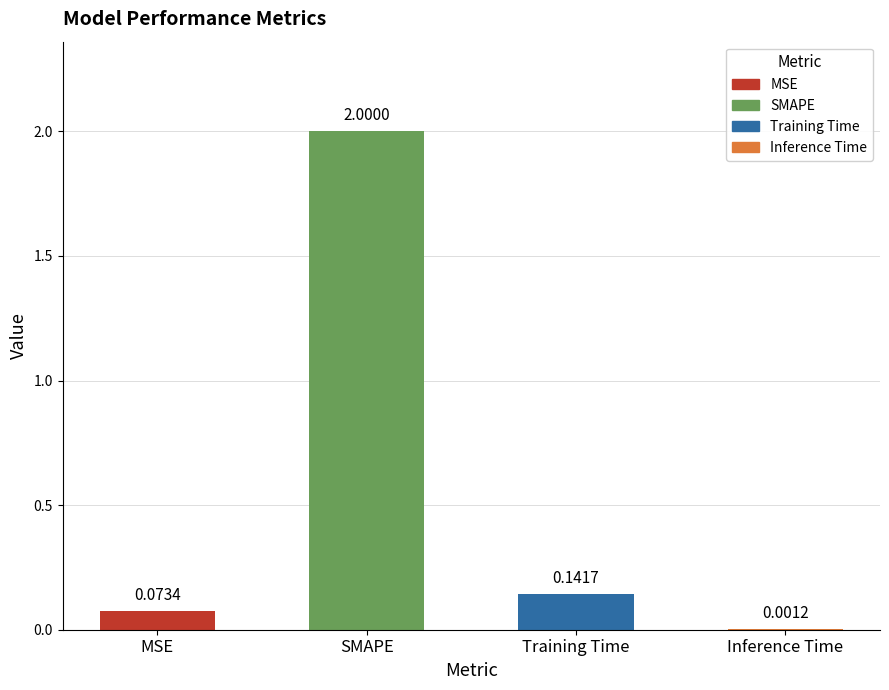

Where is the data nearest to the value 1?

Training Time